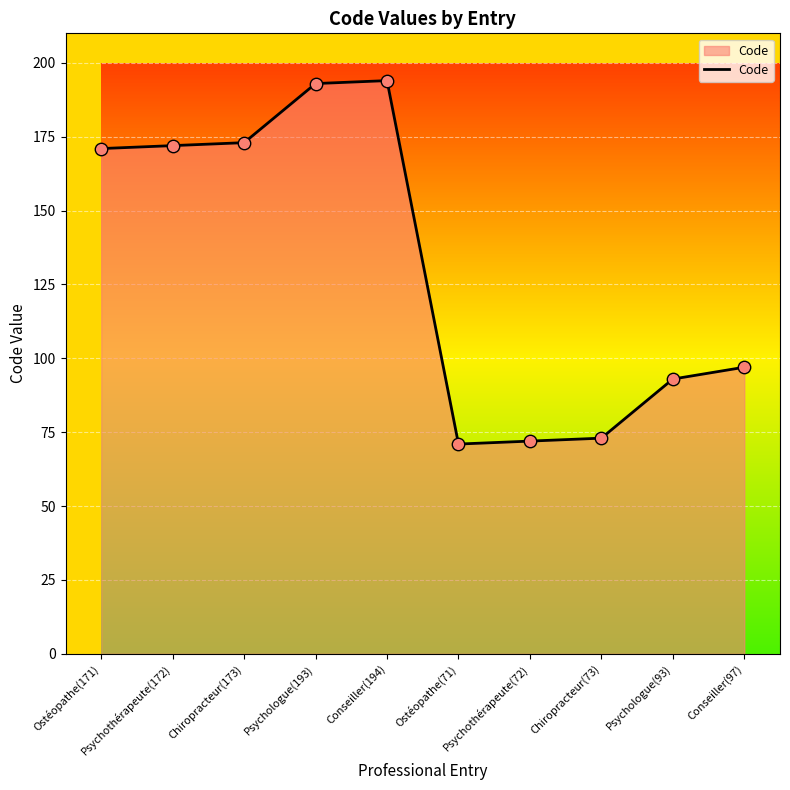

What is the change in value from Chiropracteur(173) to Psychologue(93)?

-80